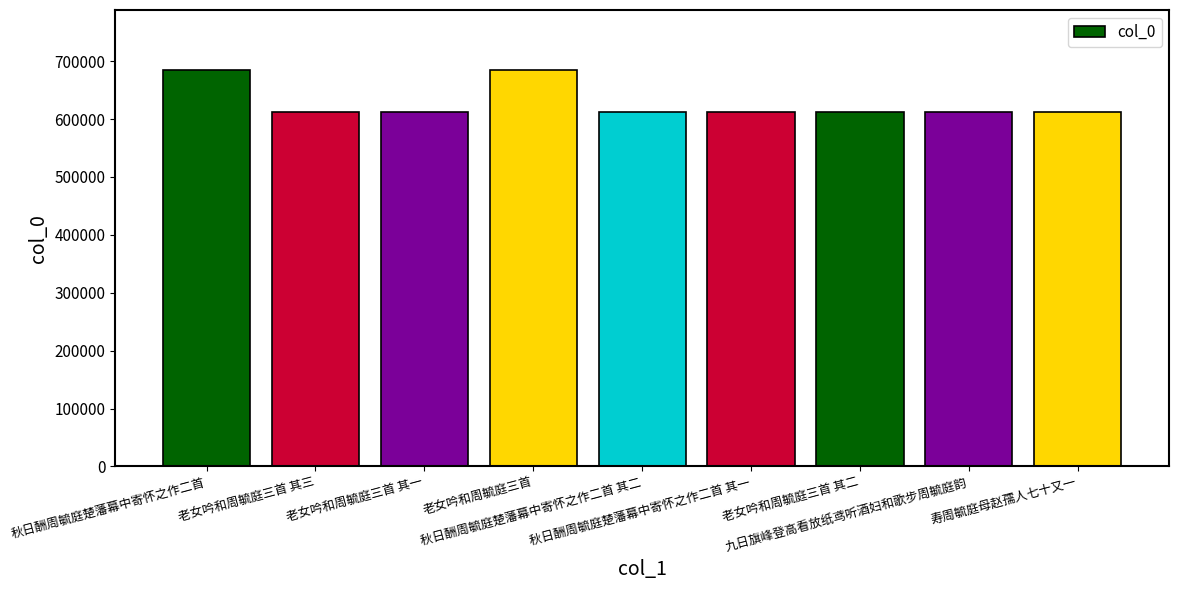

Approximately how many times larger is the value at 老女吟和周毓庭三首 其二 compared to 老女吟和周毓庭三首 其三?

1.0